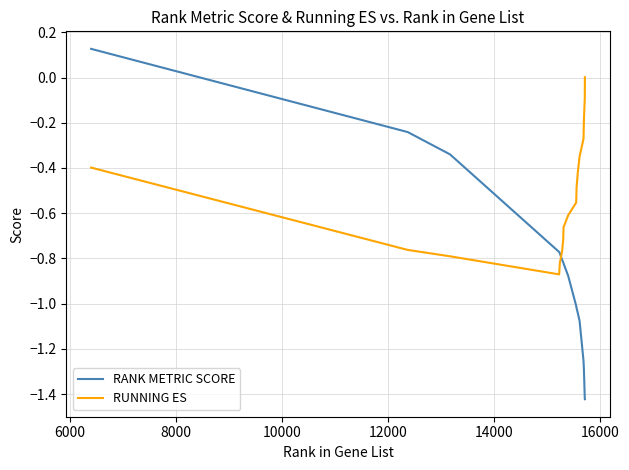

How many values in the RANK METRIC SCORE series exceed 0?

1